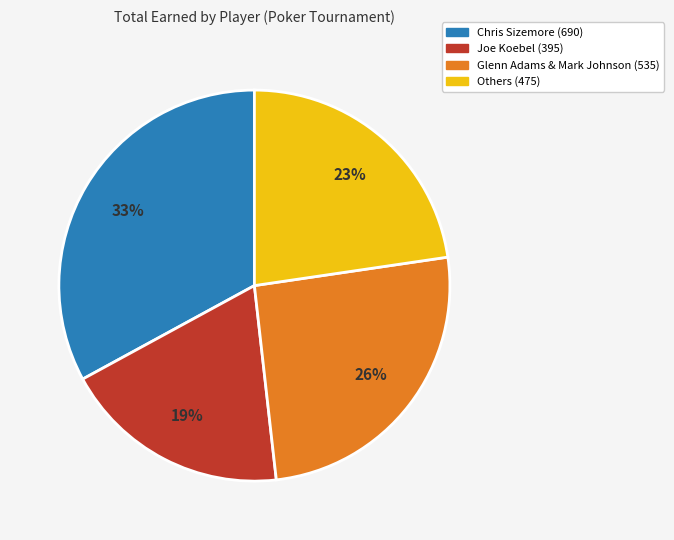

Is there any slice that represents more than half of the pie?

No